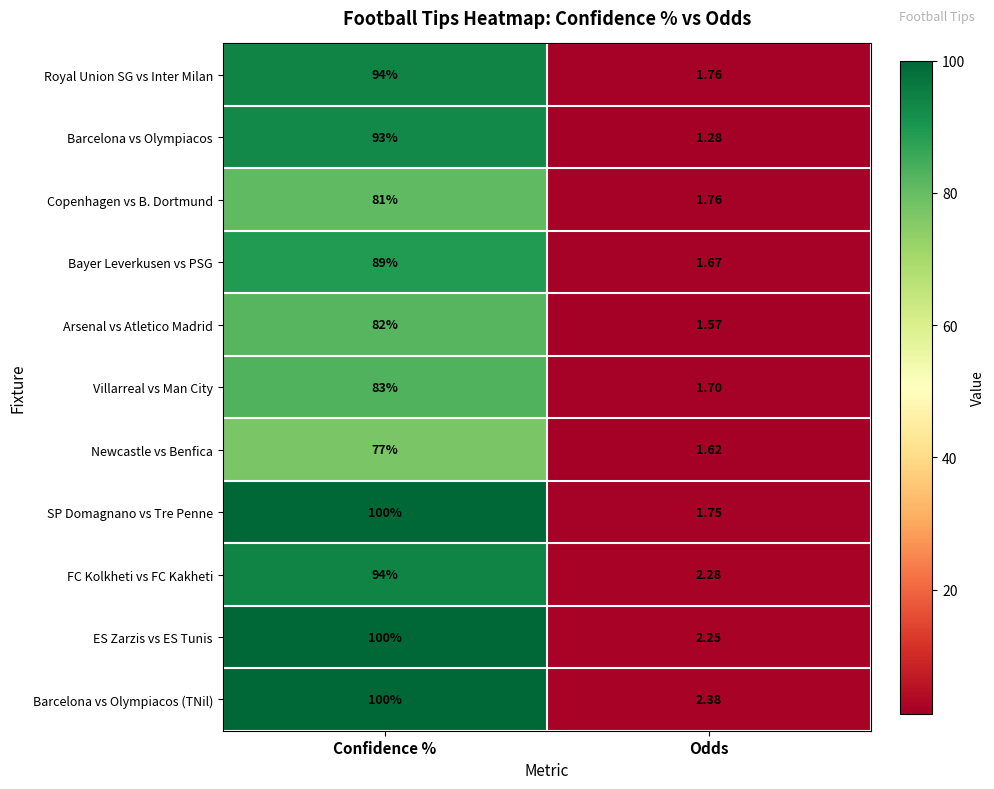

Which series has the largest range (max minus min)?

SP Domagnano vs Tre Penne